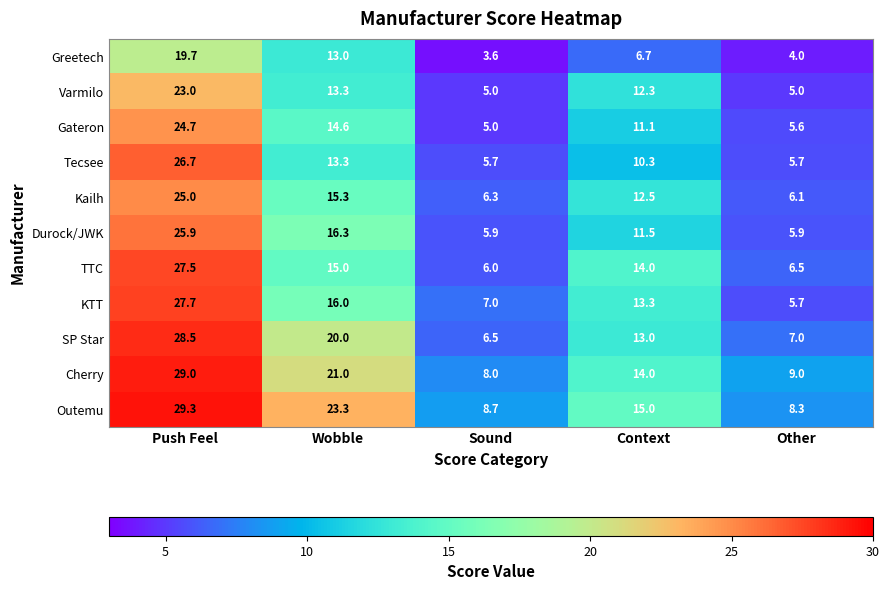

True or false: Durock/JWK has a value of 16.0 at Context.

False